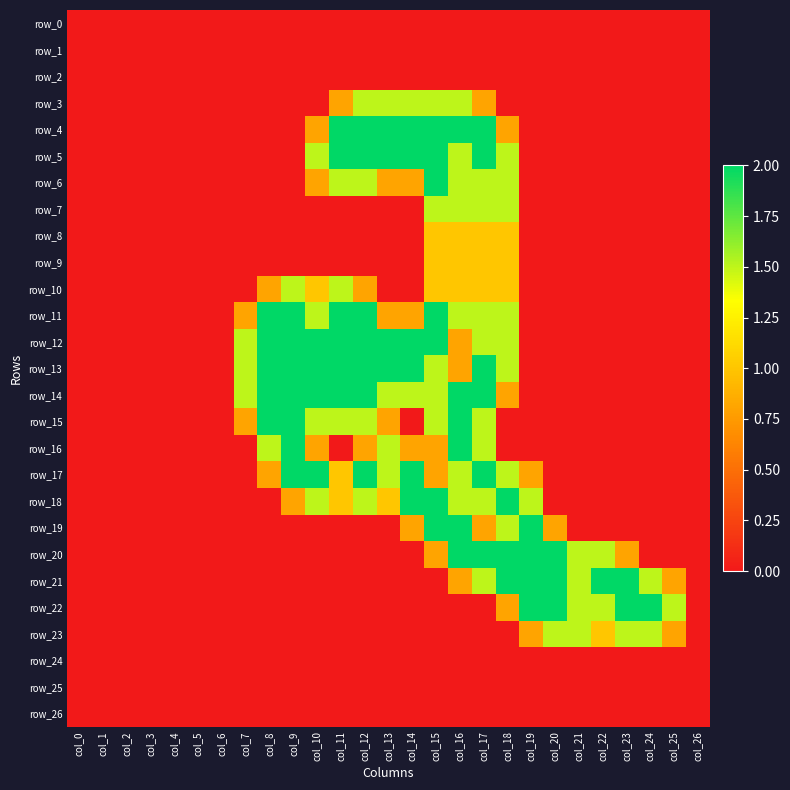

What is the maximum value shown in the chart?

2.0